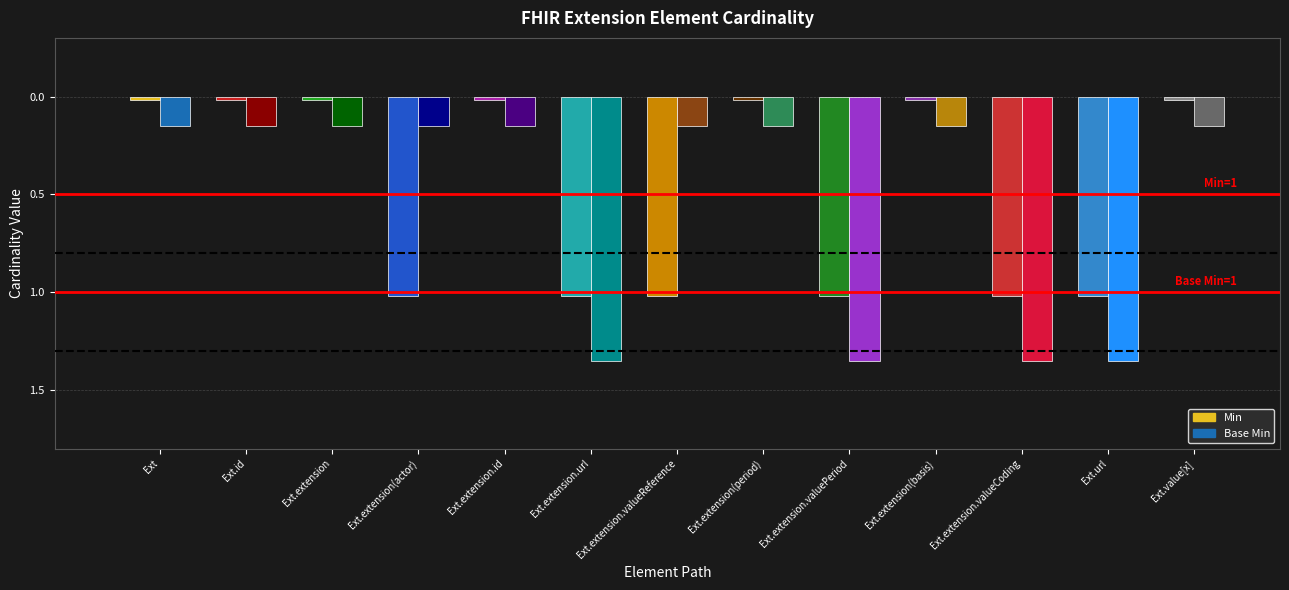

List the labels in order of Min value, smallest first.

Extension, Extension.id, Extension.extension, Extension.extension.id, Extension.extension(period), Extension.extension(basis), Extension.value[x], Extension.extension(actor), Extension.extension.url, Extension.extension.valueReference, Extension.extension.valuePeriod, Extension.extension.valueCoding, Extension.url